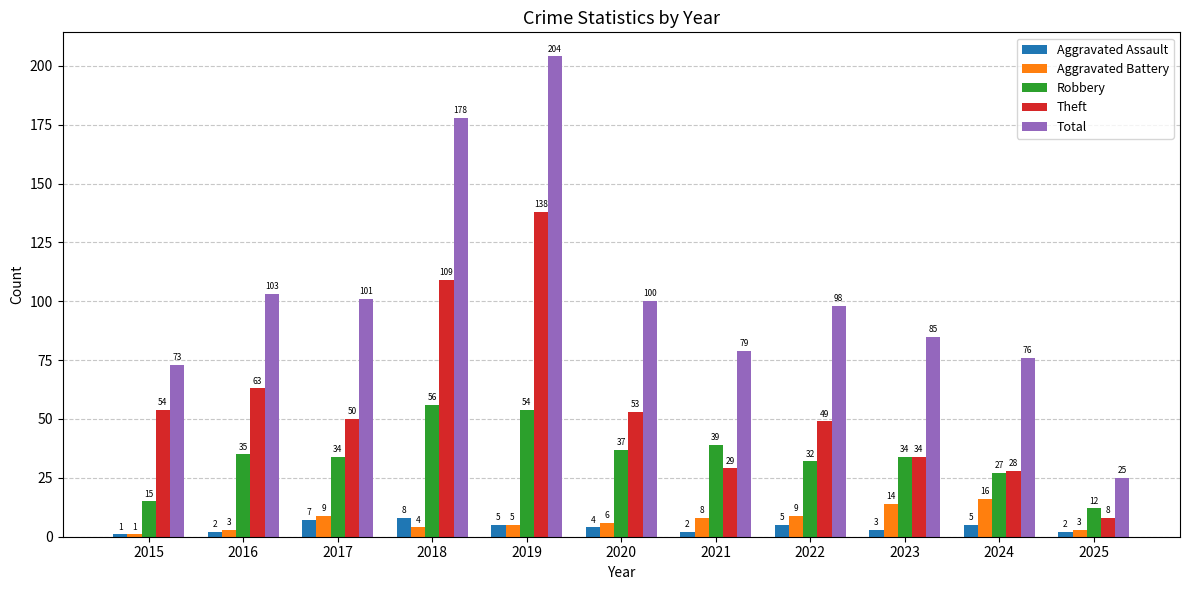

At which label does Aggravated Assault reach its minimum?

2015